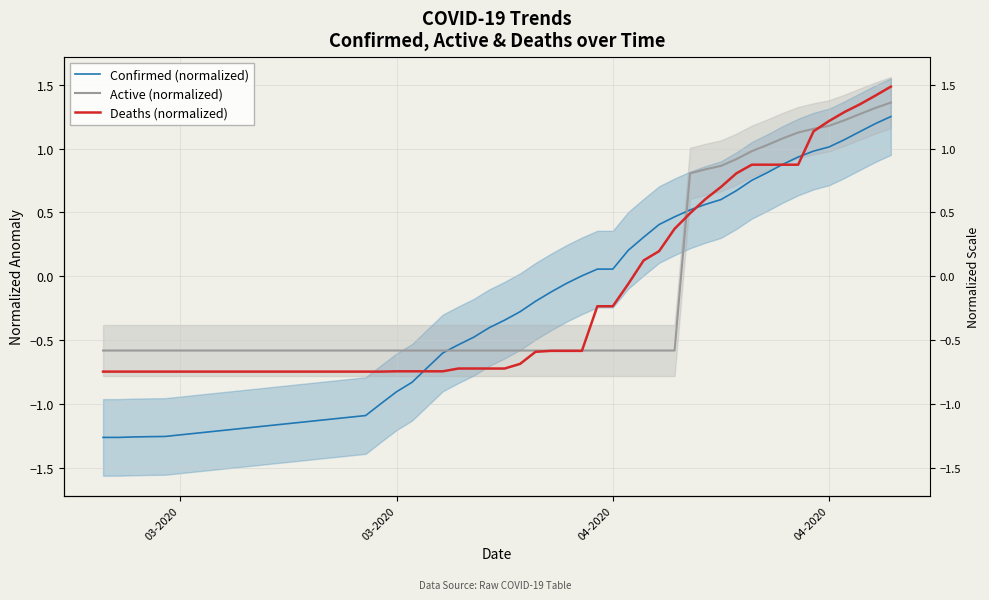

What are all the series names shown in the legend?

Confirmed (normalized), Active (normalized), Deaths (normalized)